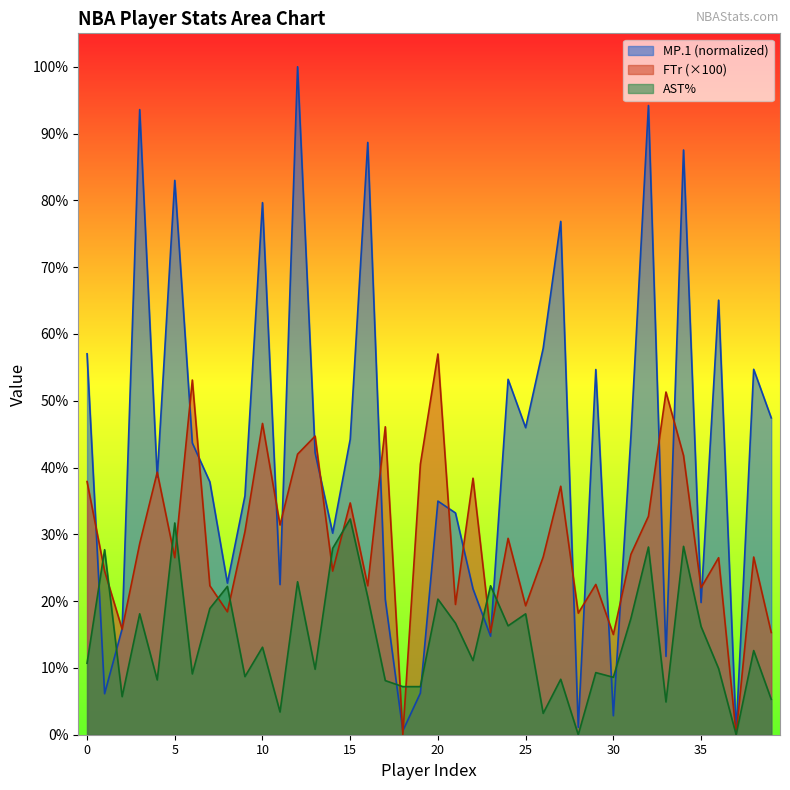

Rank the series by their maximum value, from lowest to highest.

AST%, FTr (×100), MP.1 (normalized)